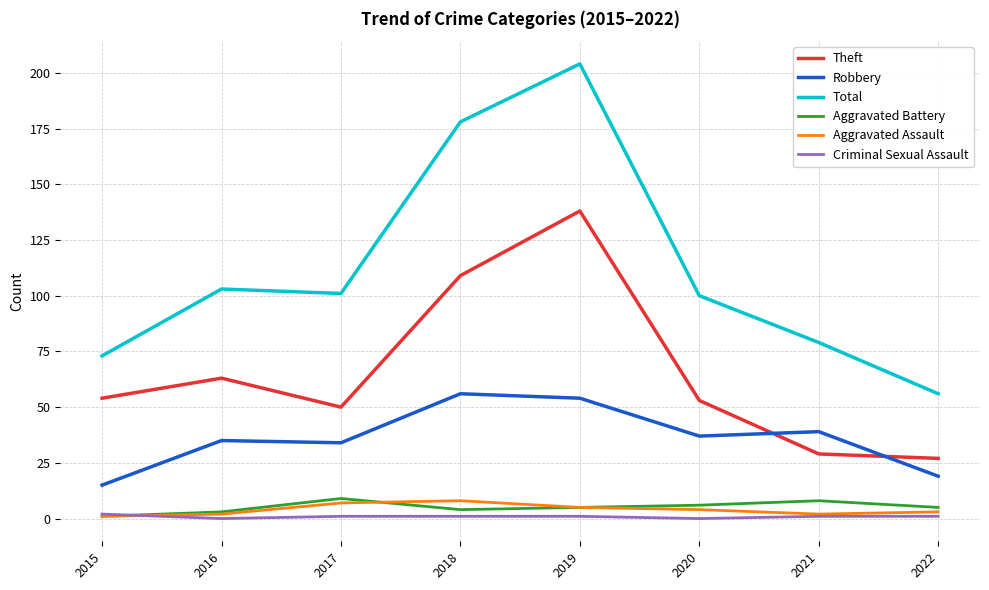

The value of Aggravated Assault at 2020 is 4. True or false?

True